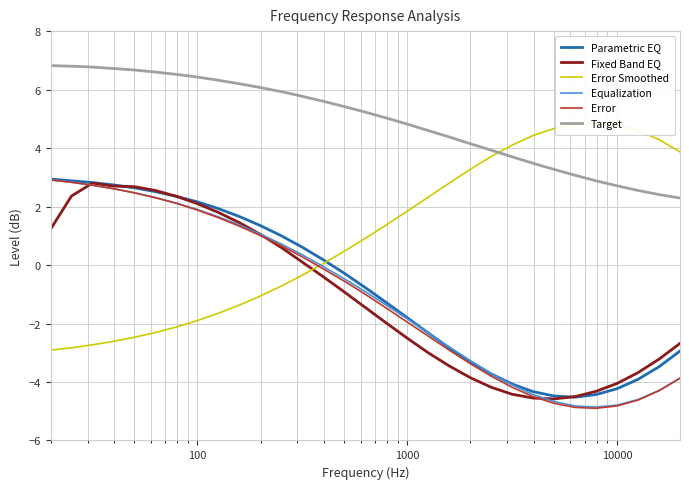

True or false: Parametric EQ and Error intersect in this chart.

False